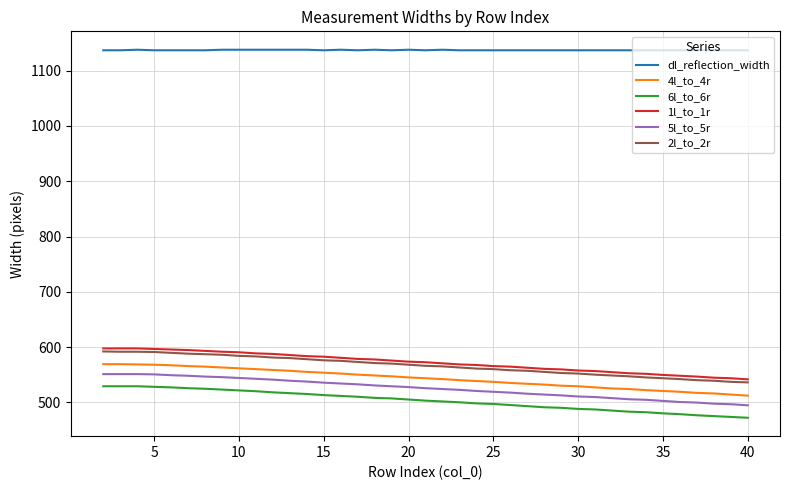

What are all the series names shown in the legend?

dl_reflection_width, 4l_to_4r, 6l_to_6r, 1l_to_1r, 5l_to_5r, 2l_to_2r